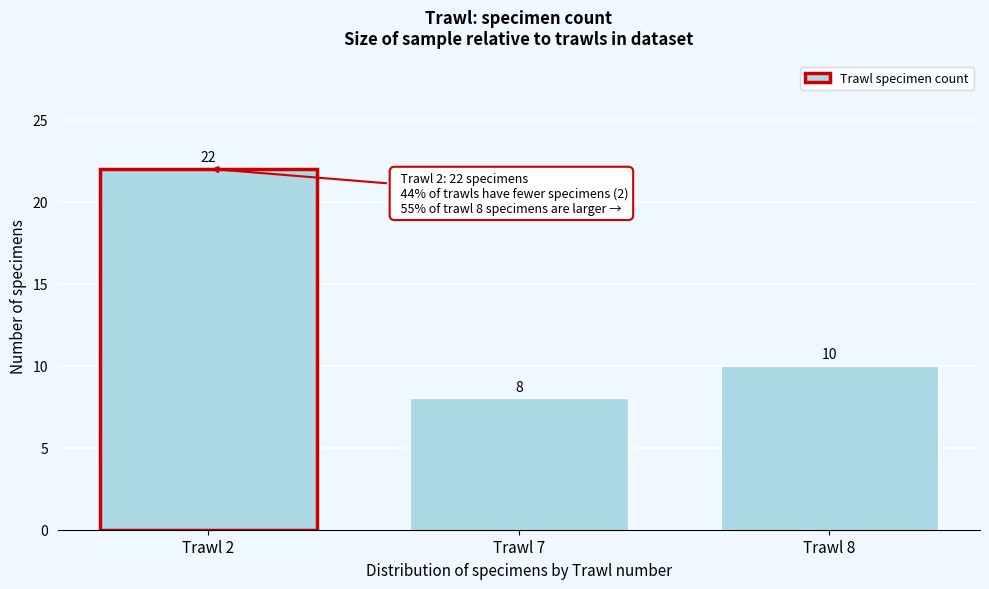

Reading right to left, list all the values displayed in this chart.

Trawl 8=10	Trawl 7=8	Trawl 2=22